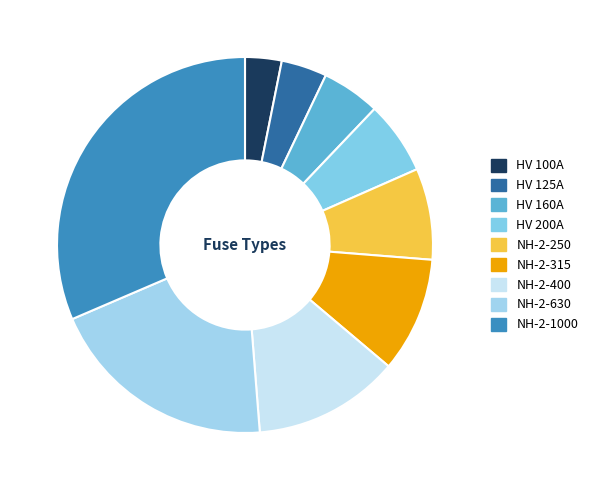

Which slice is the largest?

NH-2-1000